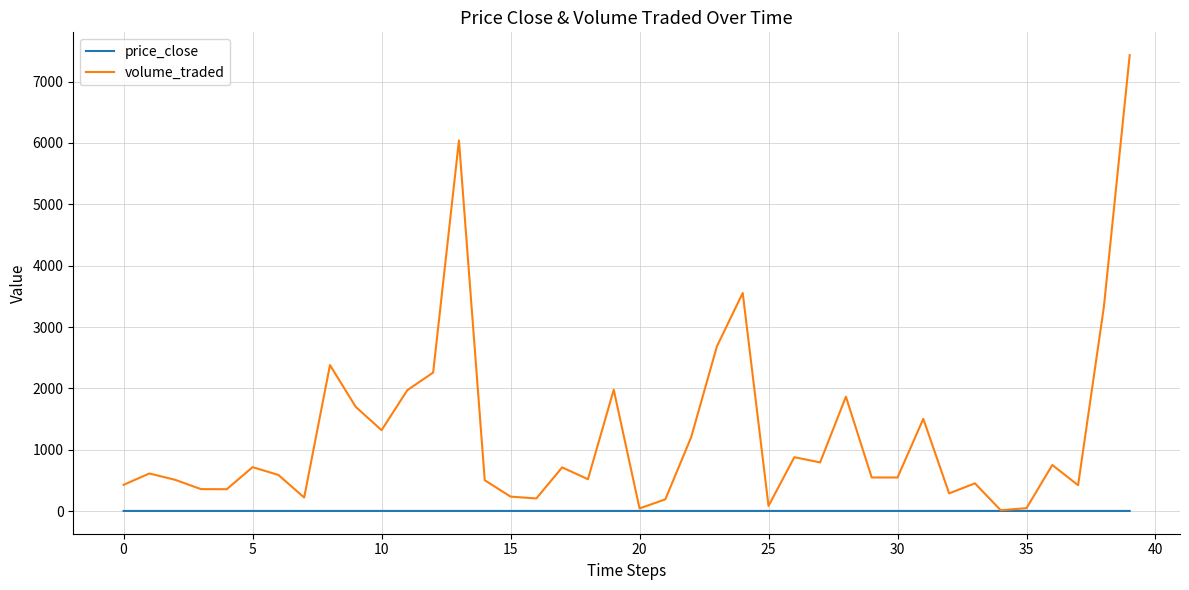

Which series has the largest total across all categories?

volume_traded